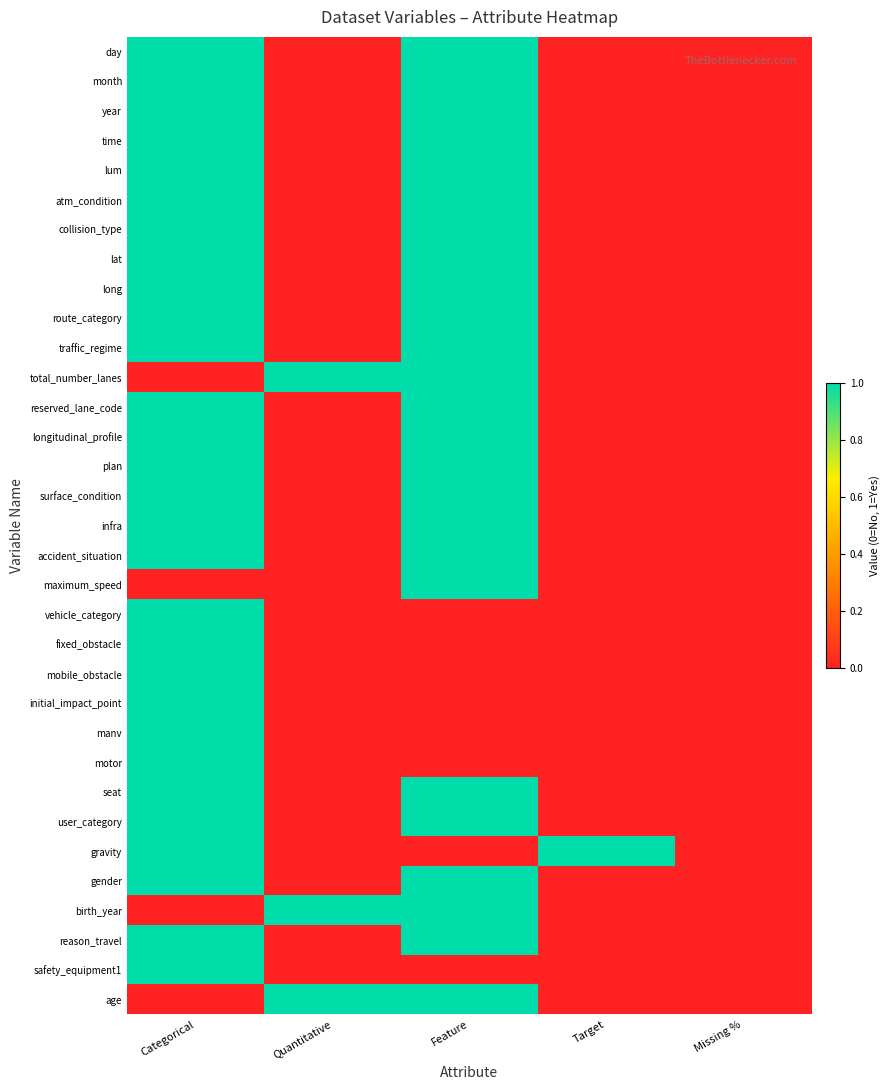

Rank the series at Feature from lowest to highest value.

vehicle_category, fixed_obstacle, mobile_obstacle, initial_impact_point, manv, motor, gravity, safety_equipment1, day, month, year, time, lum, atm_condition, collision_type, lat, long, route_category, traffic_regime, total_number_lanes, reserved_lane_code, longitudinal_profile, plan, surface_condition, infra, accident_situation, maximum_speed, seat, user_category, gender, birth_year, reason_travel, age